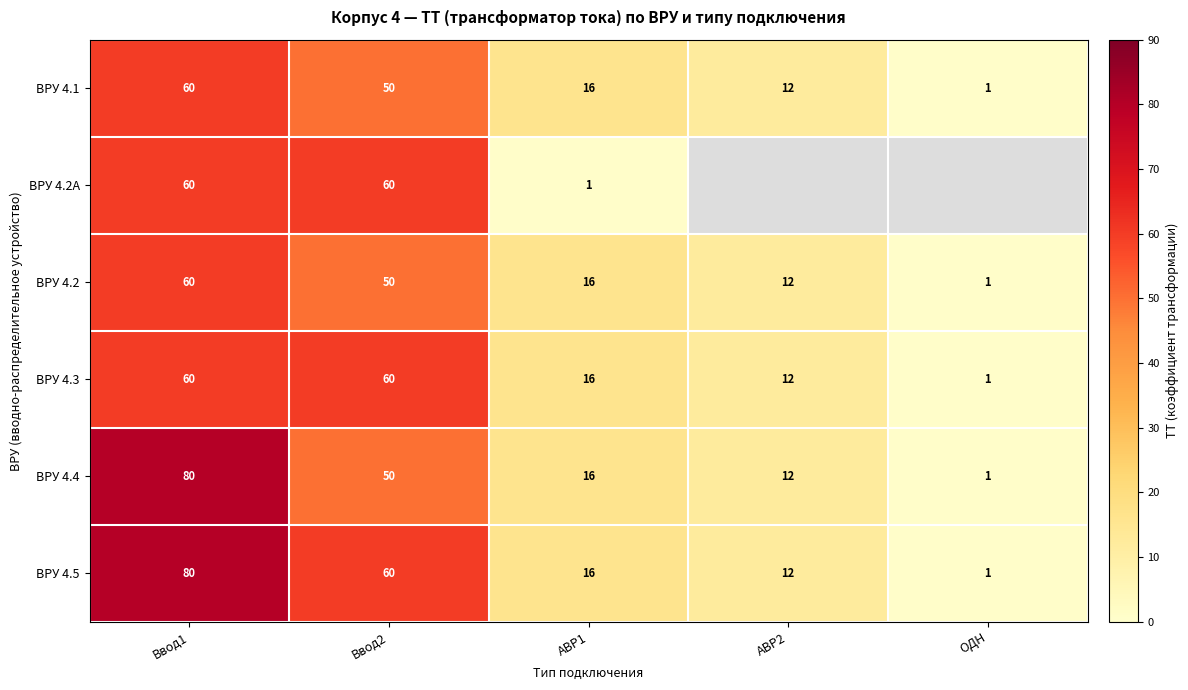

What is the average value of the ВРУ 4.3 series?

30